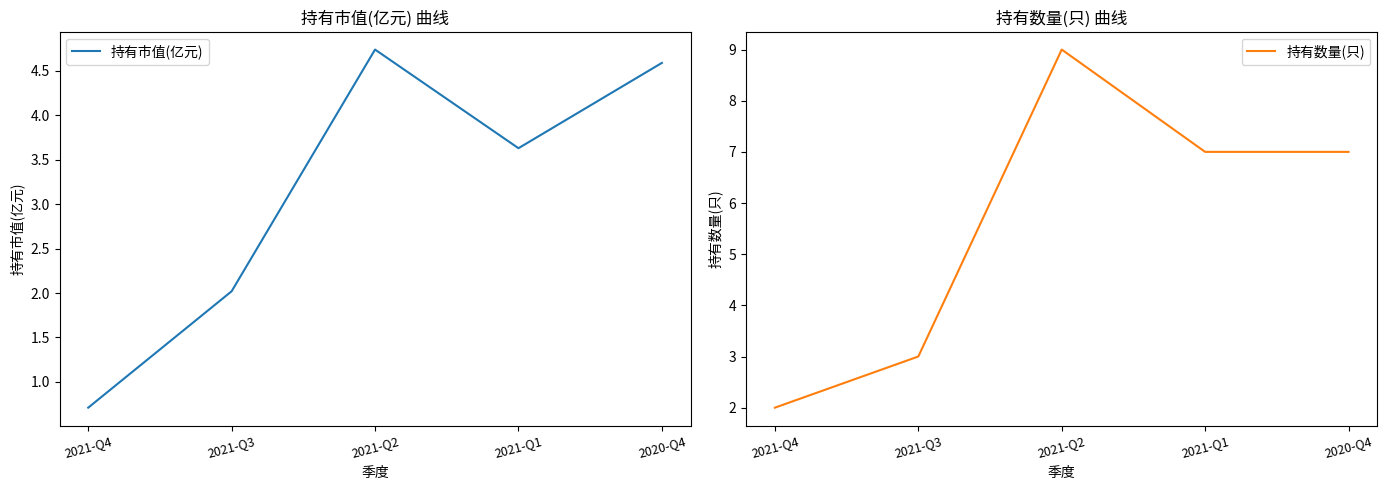

How many lines are shown in the chart?

2